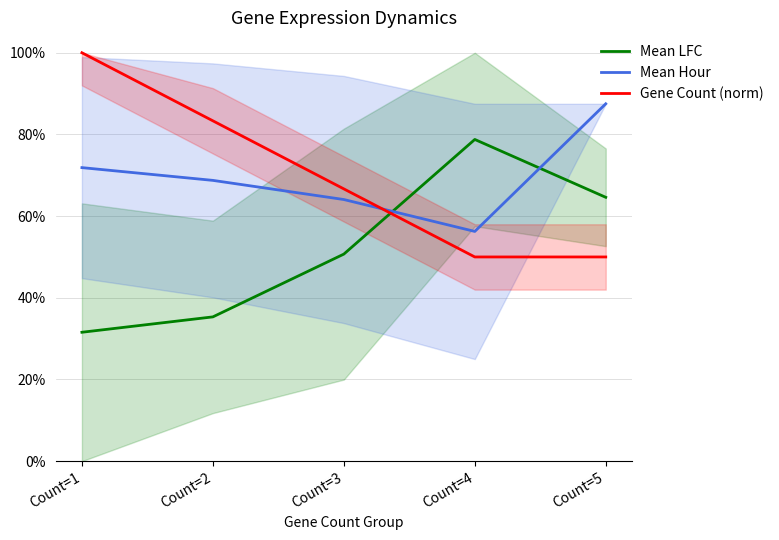

Where is Mean LFC nearest to the value 0?

Count=1